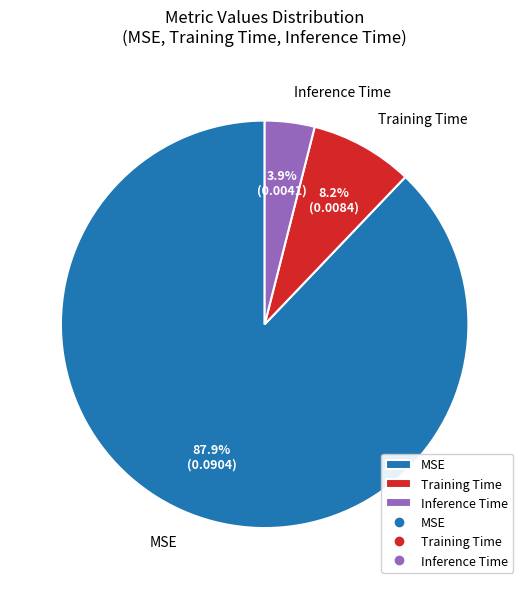

How much of the chart is everything except Training Time?

91.8%